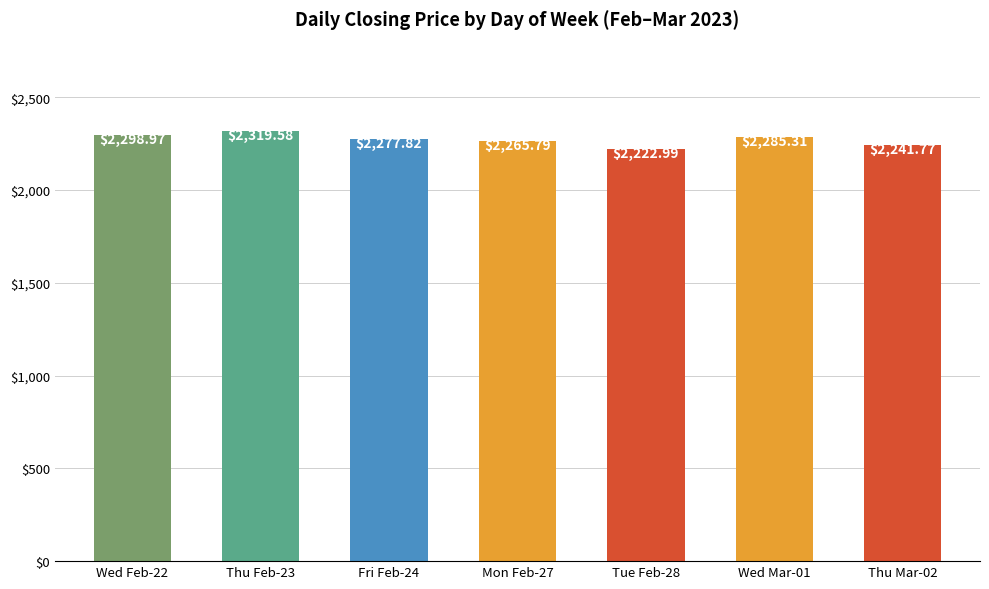

Does the chart contain any negative values?

No